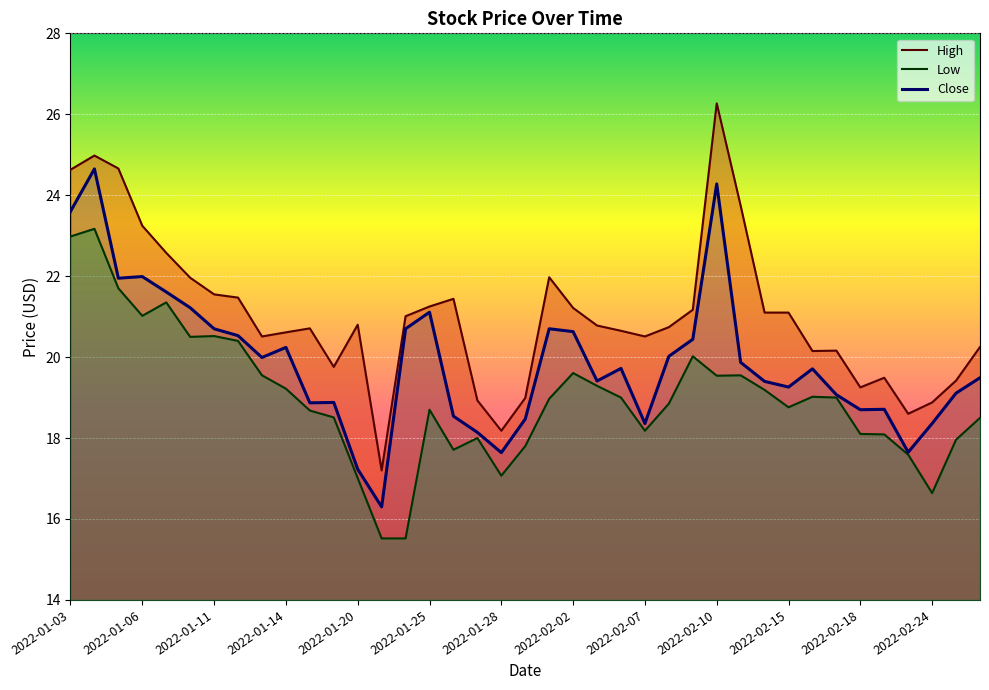

The Low series shows 8.9 at 2022-01-31. True or false?

False